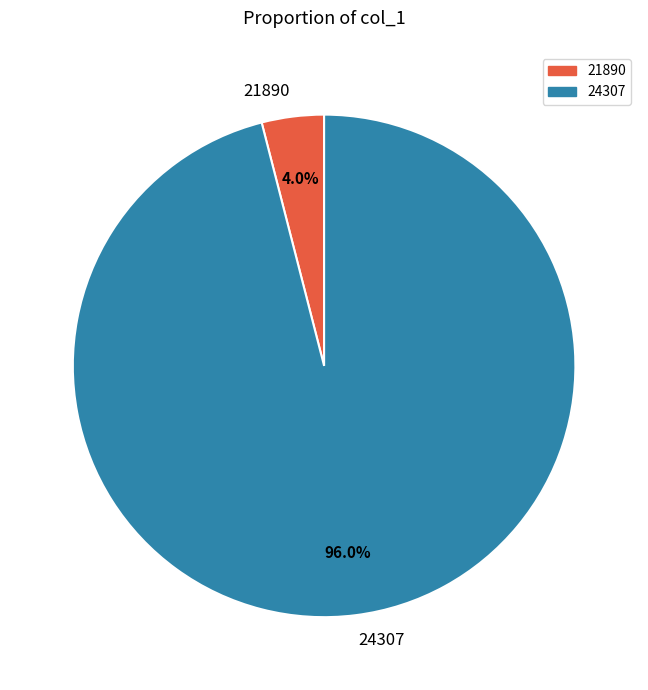

To the nearest percent, what percentage of the pie is 24307?

96%